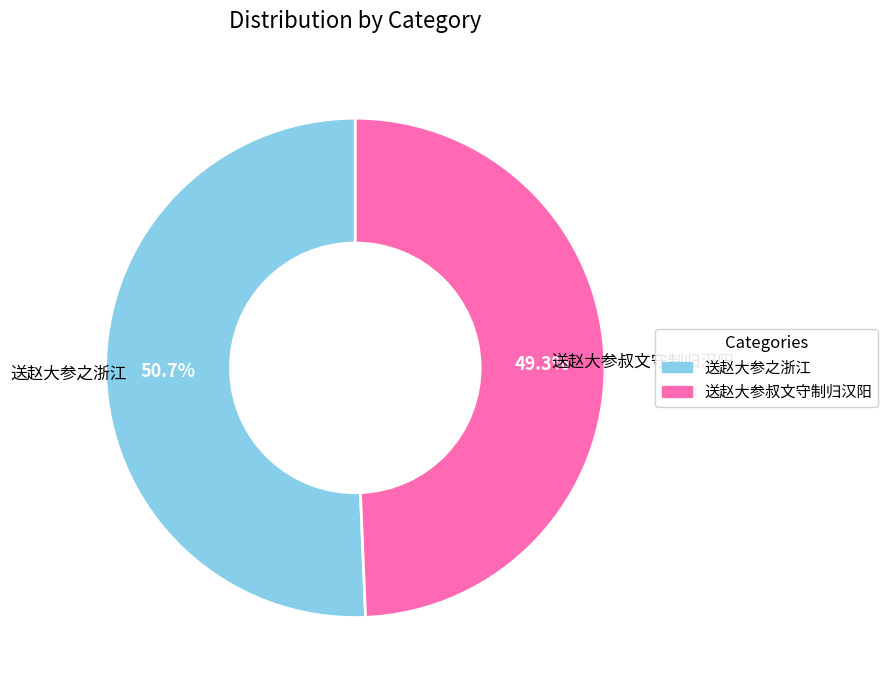

Does any single category account for the majority?

Yes